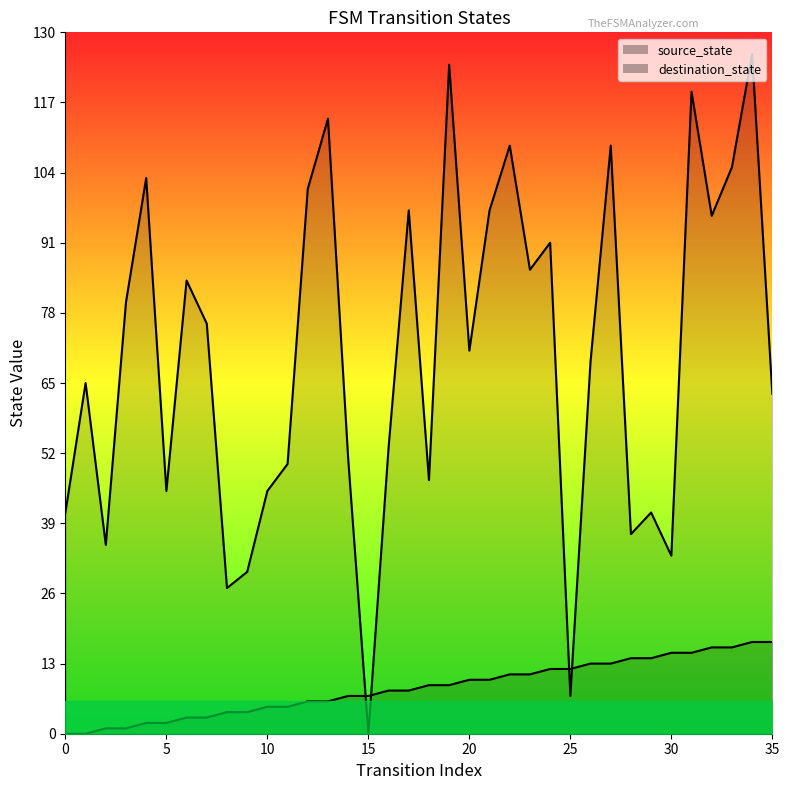

Is the value of source_state at 8 greater than the value of destination_state at 5?

No